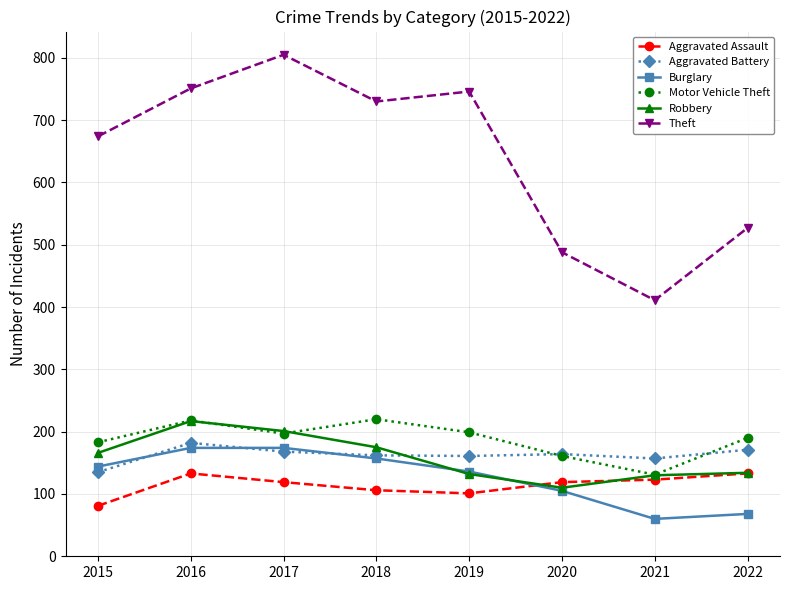

True or false: Theft and Robbery intersect in this chart.

False